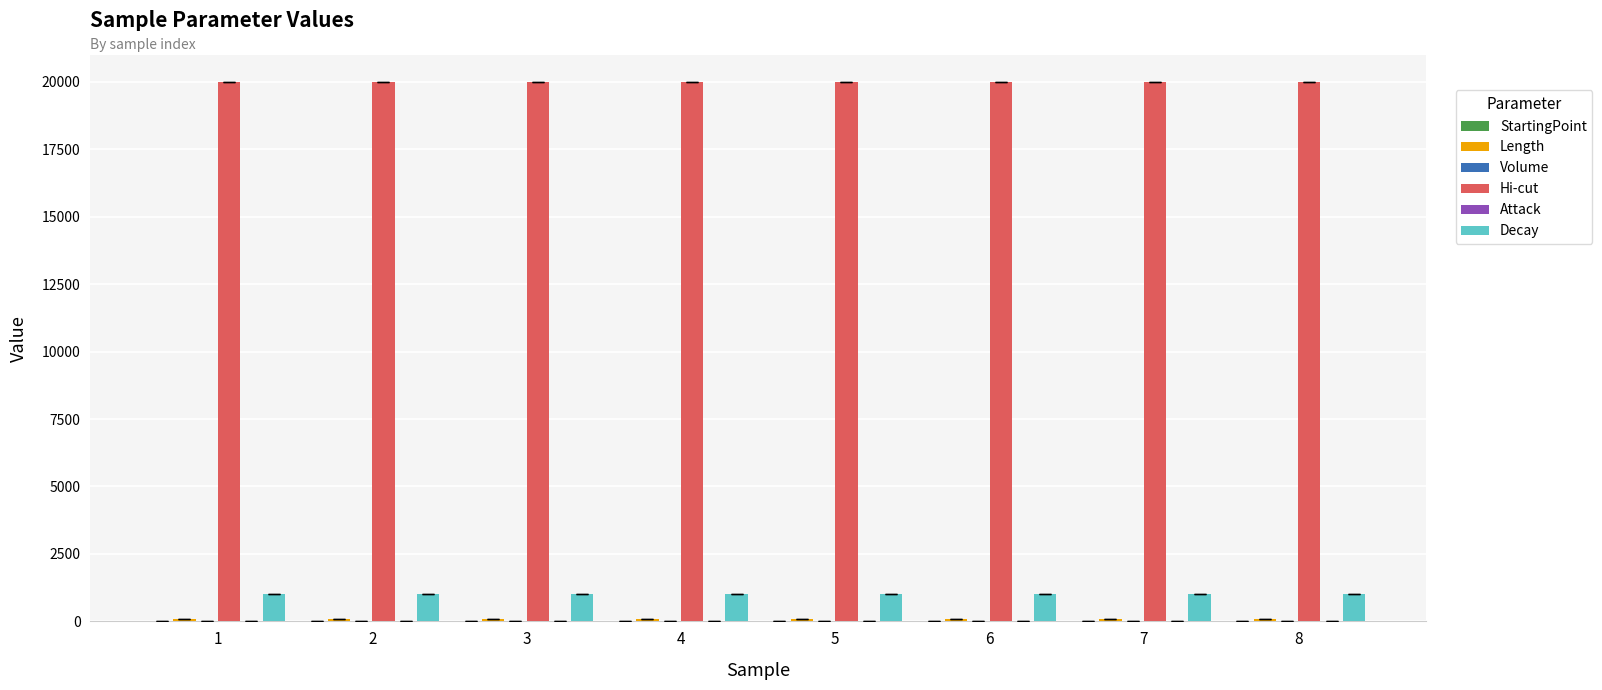

Which series changed the most between 1 and 2?

StartingPoint